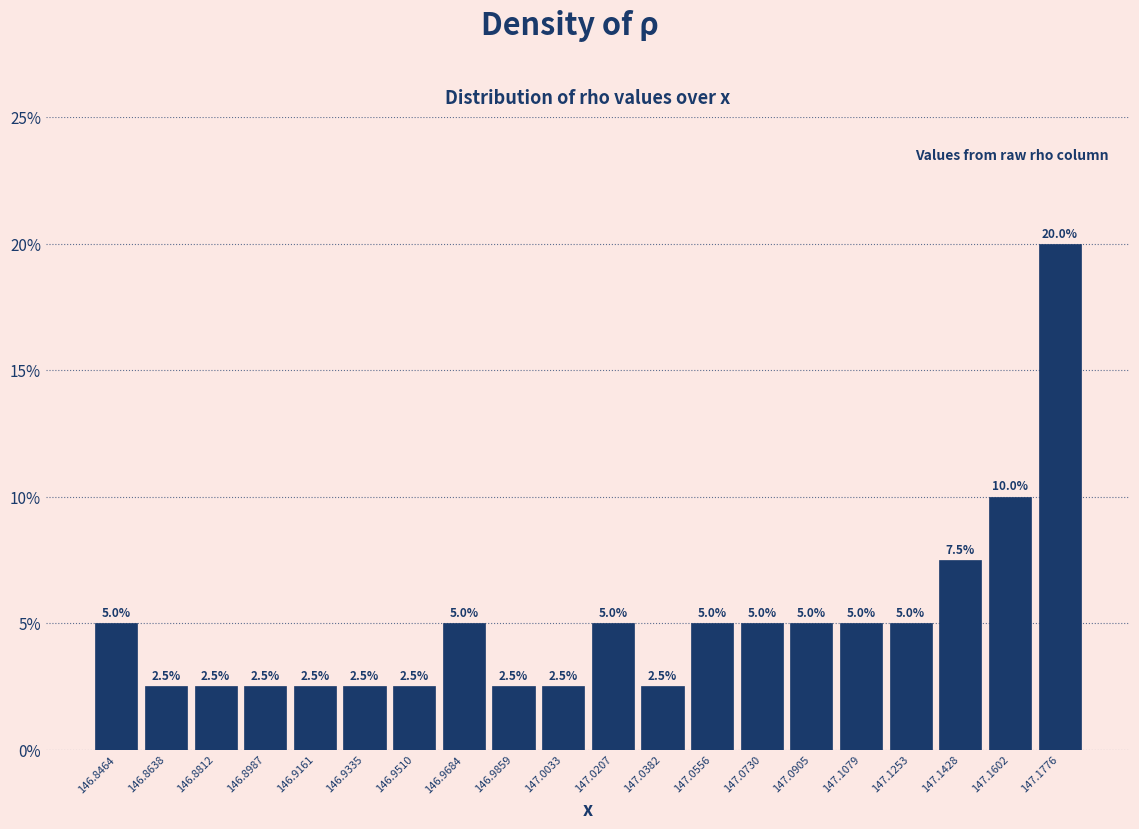

Over which range of the x-axis is the bar tallest?

147.168 to 147.186